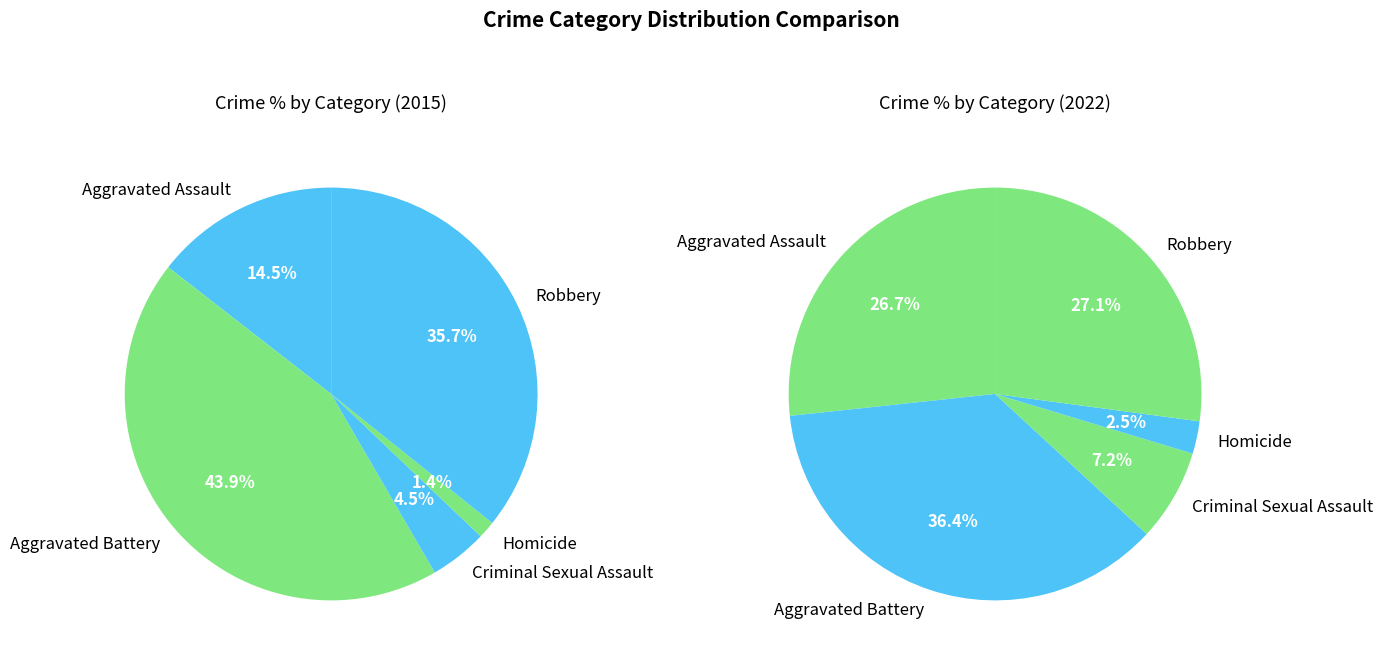

Count the number of slices in the pie.

5